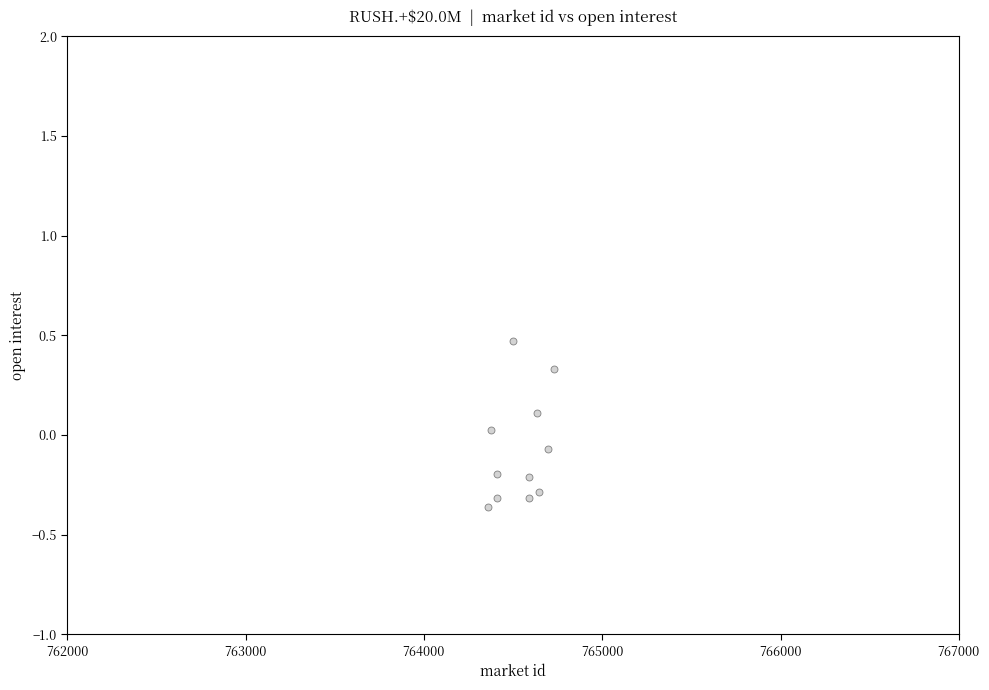

What is the average X value?

764539.9